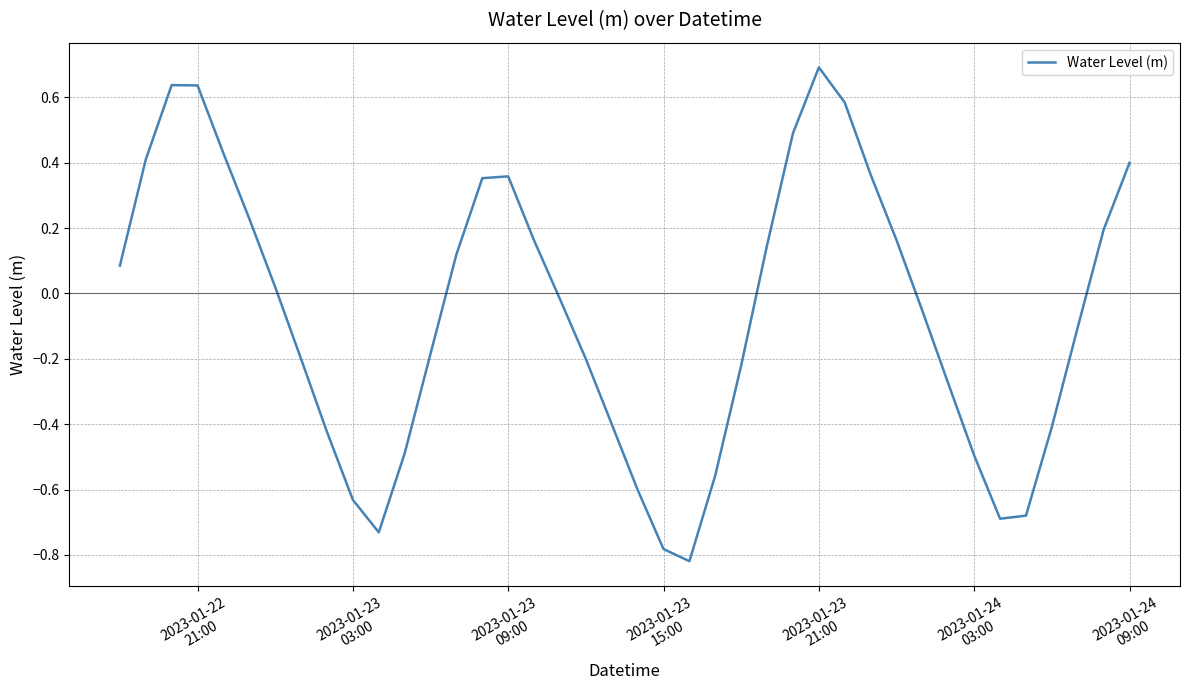

What is the maximum value shown in the chart?

0.7